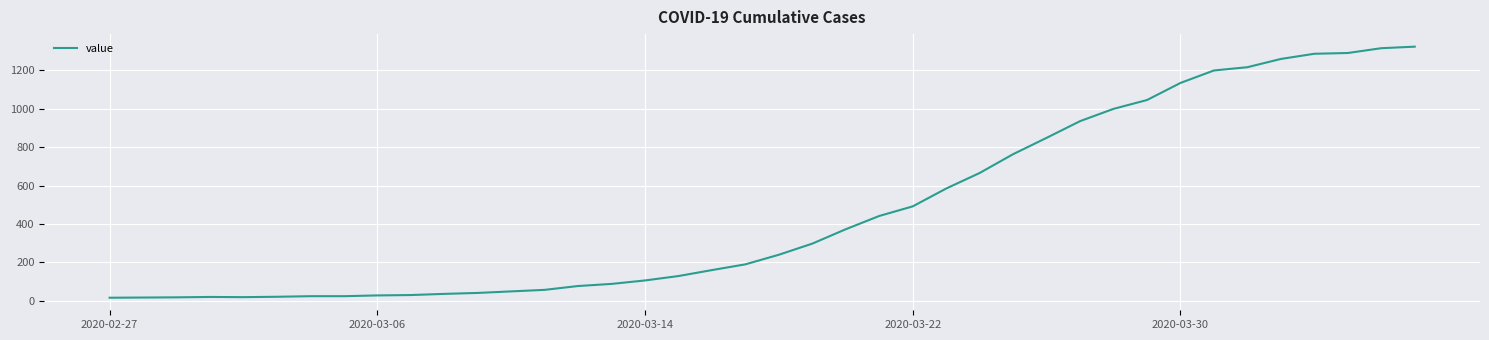

What is the maximum value shown in the chart?

1324